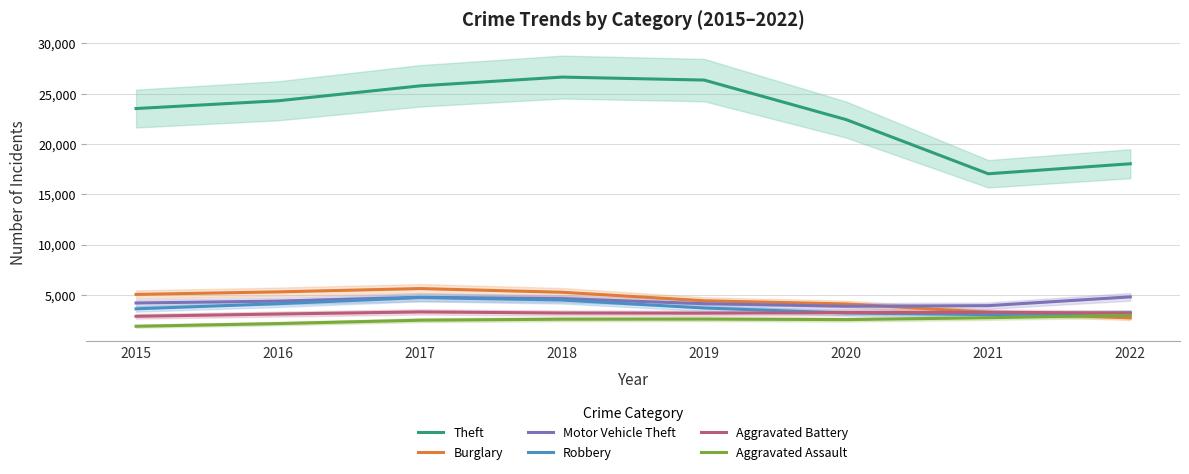

How many data points in Theft are less than 24298?

4